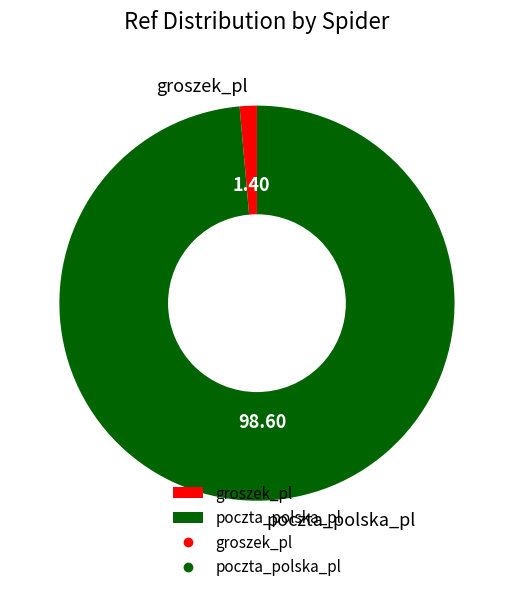

The poczta_polska_pl slice represents 89% of the pie. True or false?

False